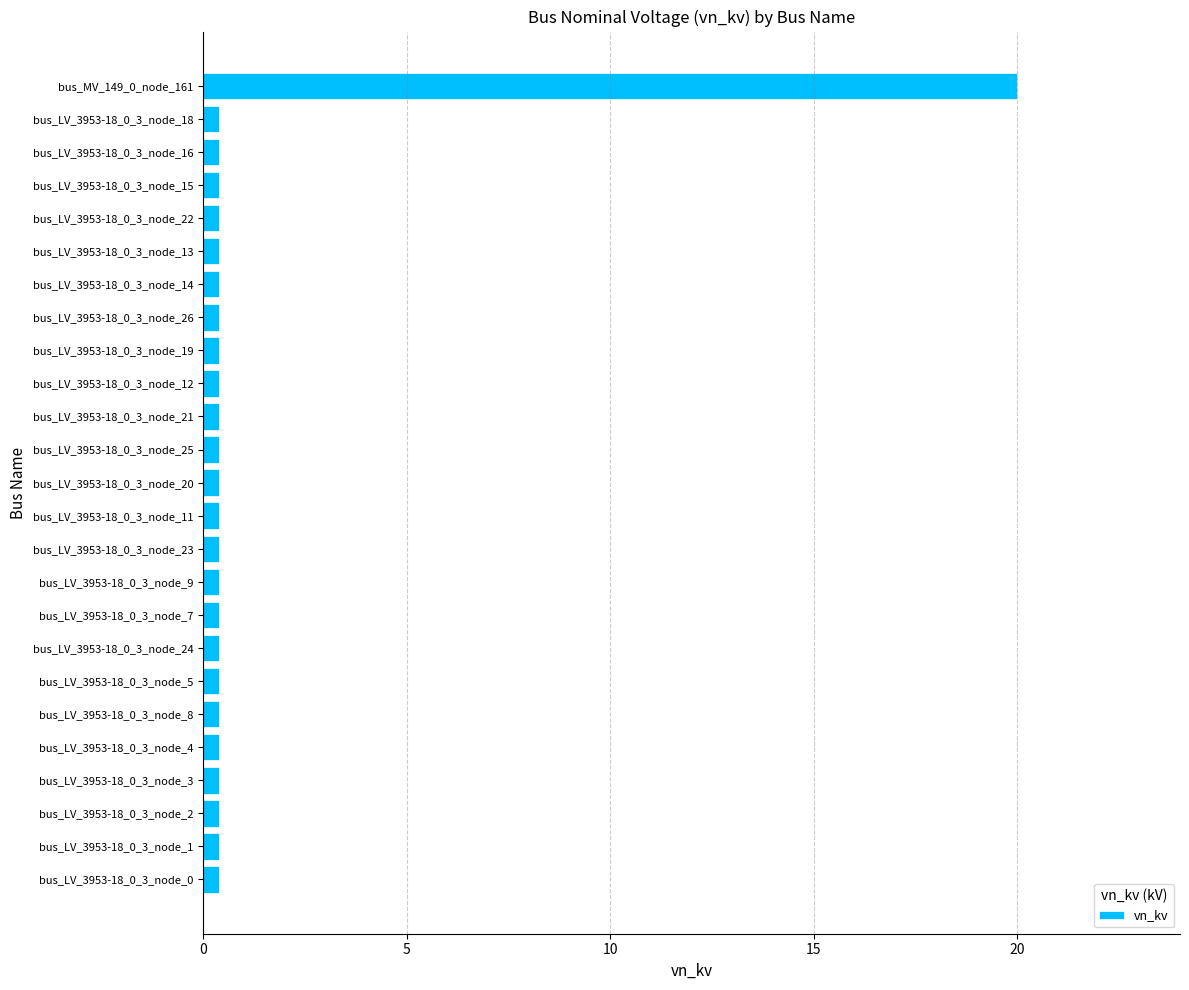

What is the average value?

1.2